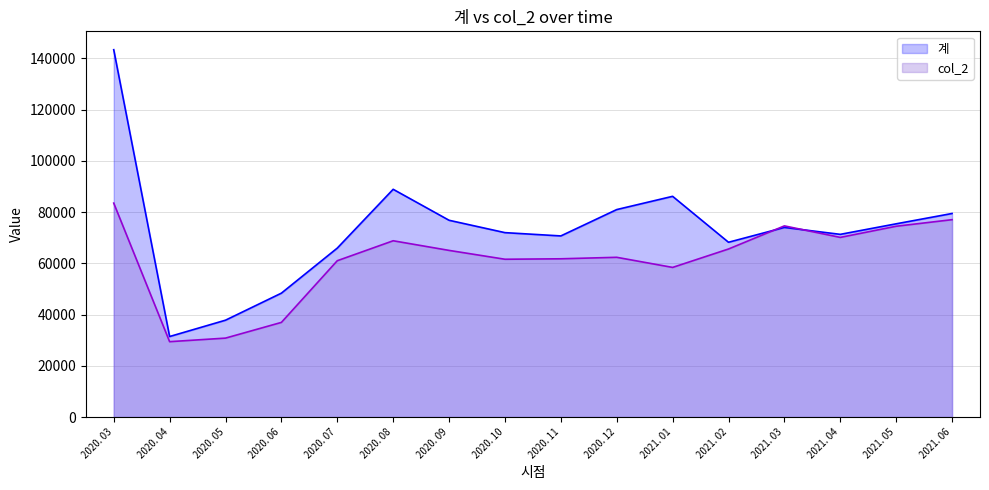

Which series has the largest range (max minus min)?

계